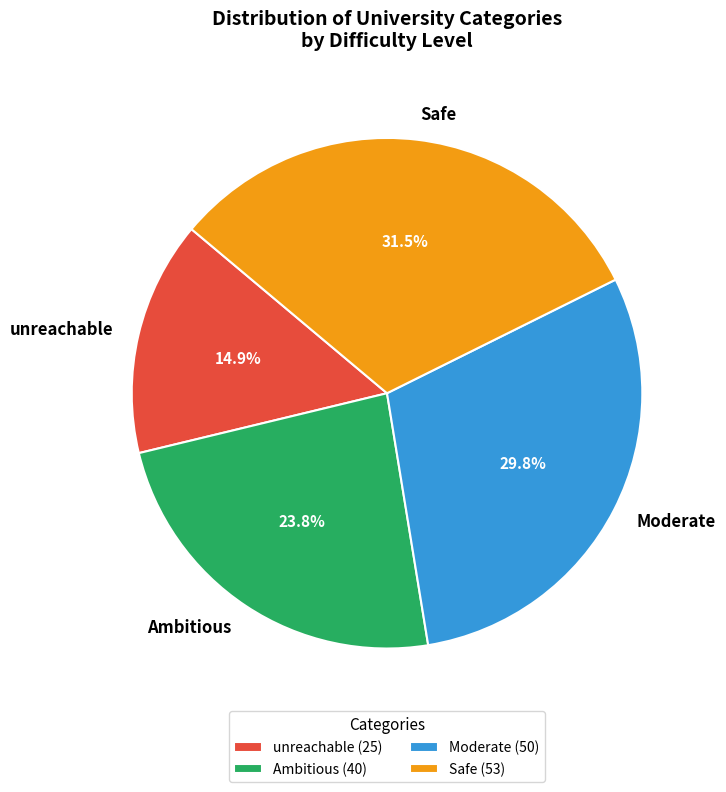

What percentage is NOT represented by Moderate?

70.2%